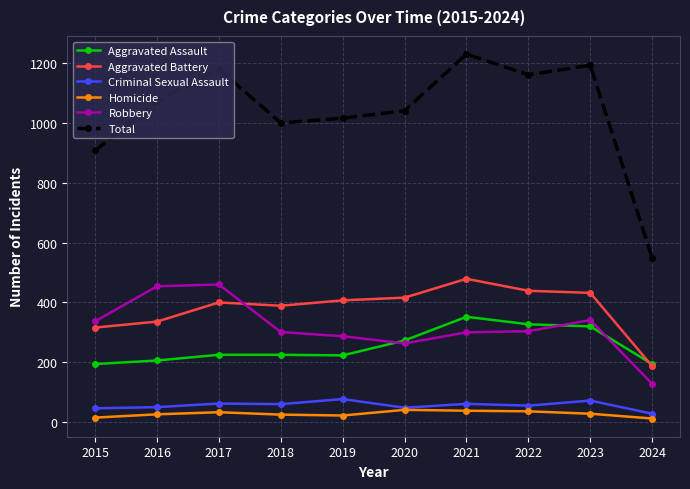

In Total, how many points are higher than both neighbors (excluding endpoints)?

3